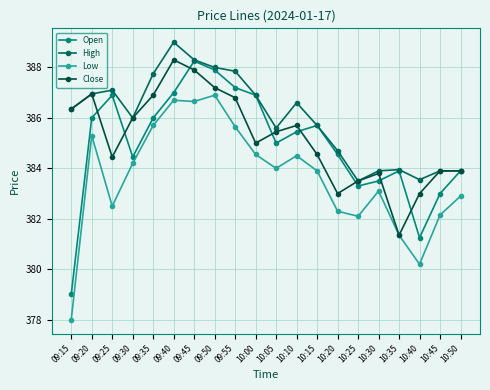

At how many categories does at least one series exceed 378?

20